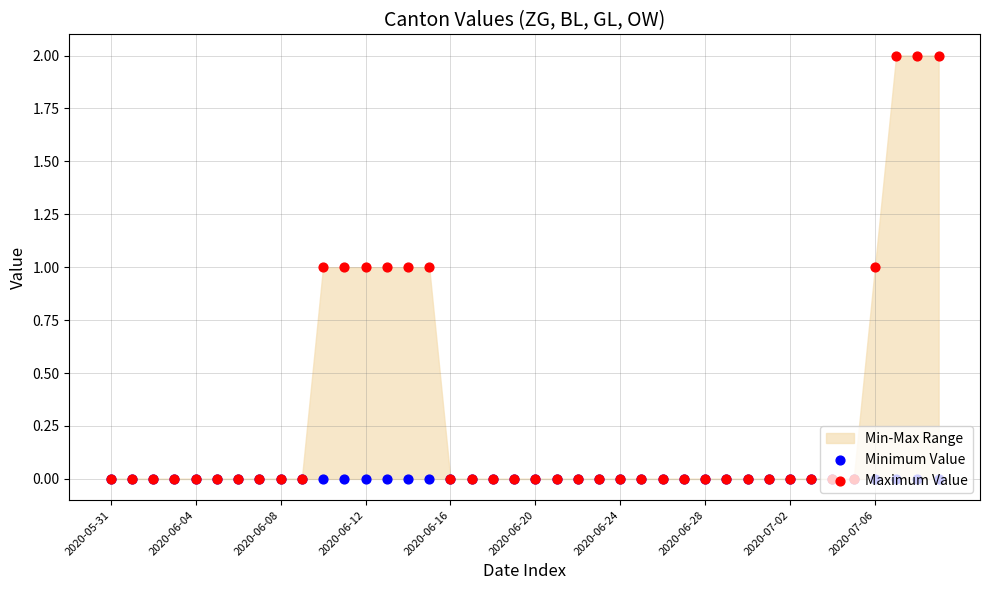

Which series has the largest Y range (max minus min)?

Maximum Value